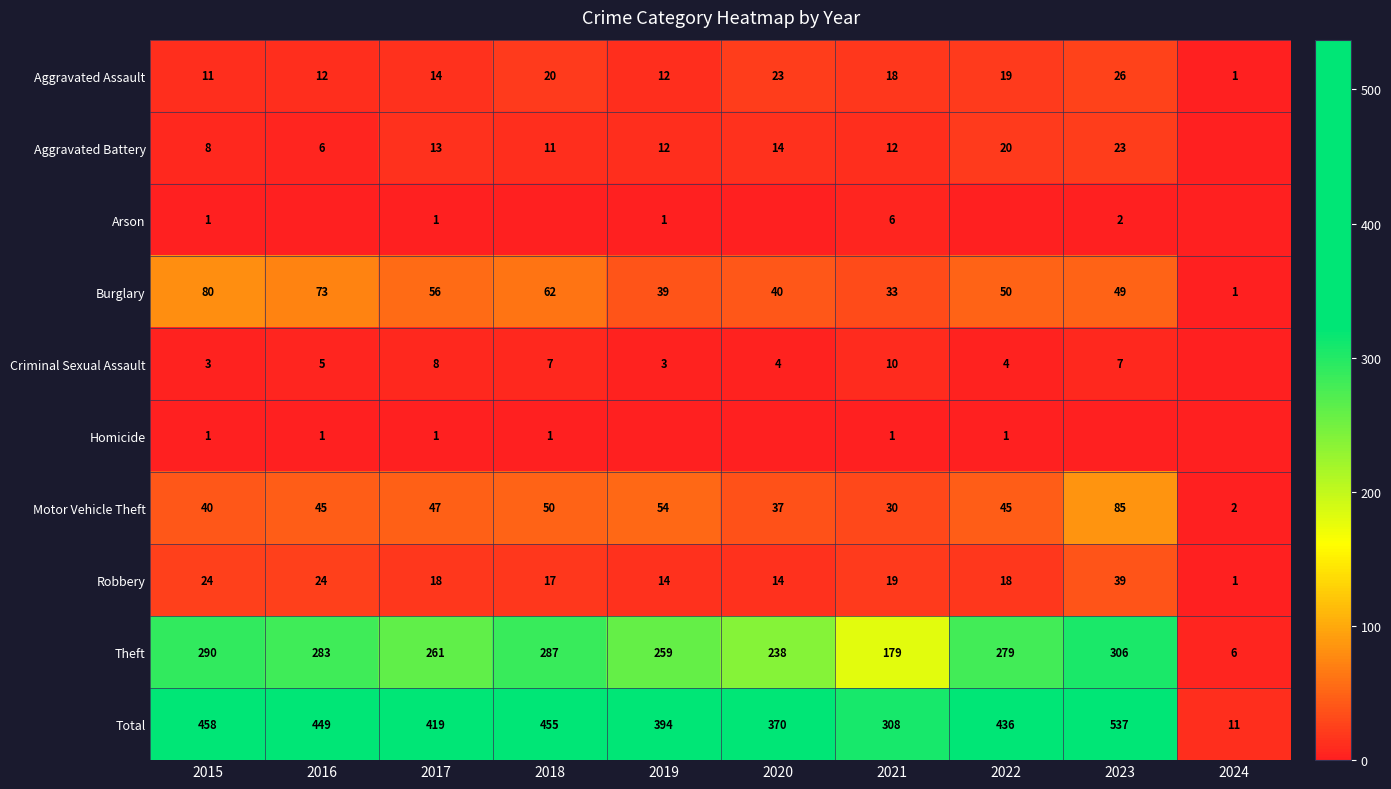

How many values in the Theft series are below 279?

5